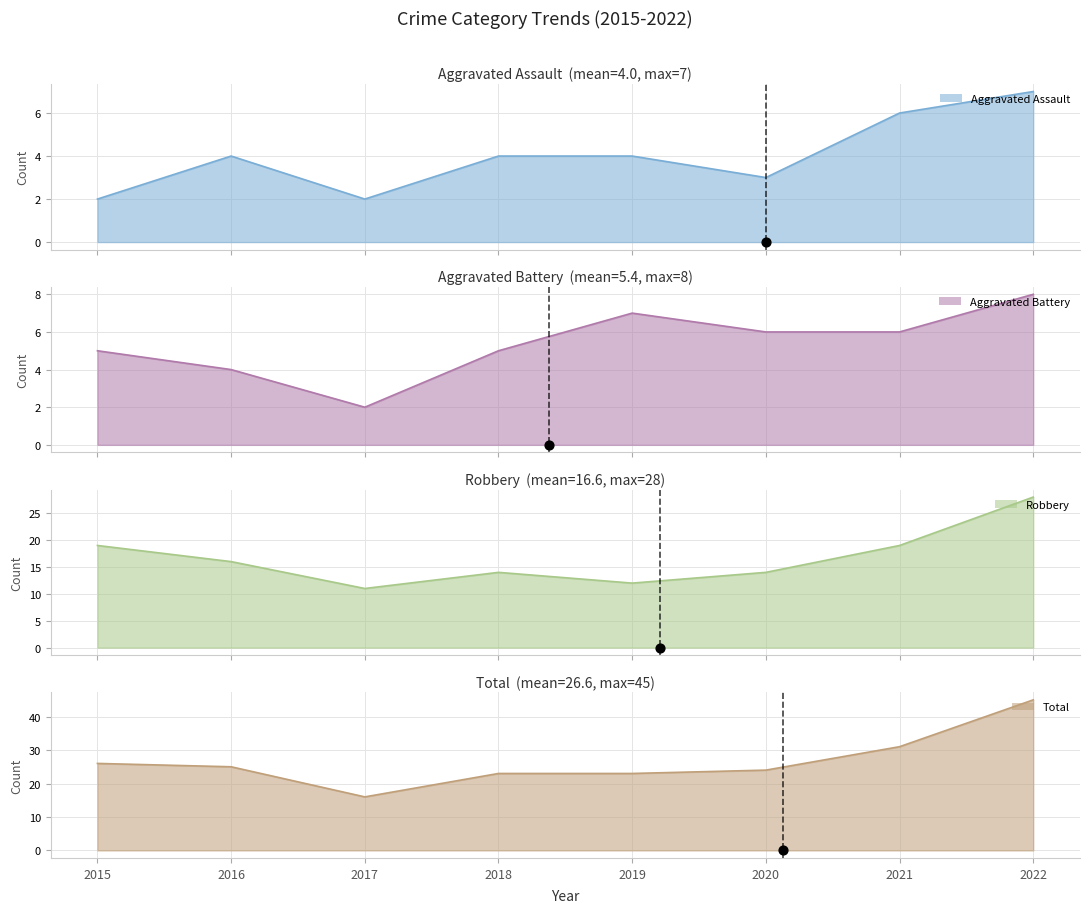

What is the total value across all series at 2019?

46